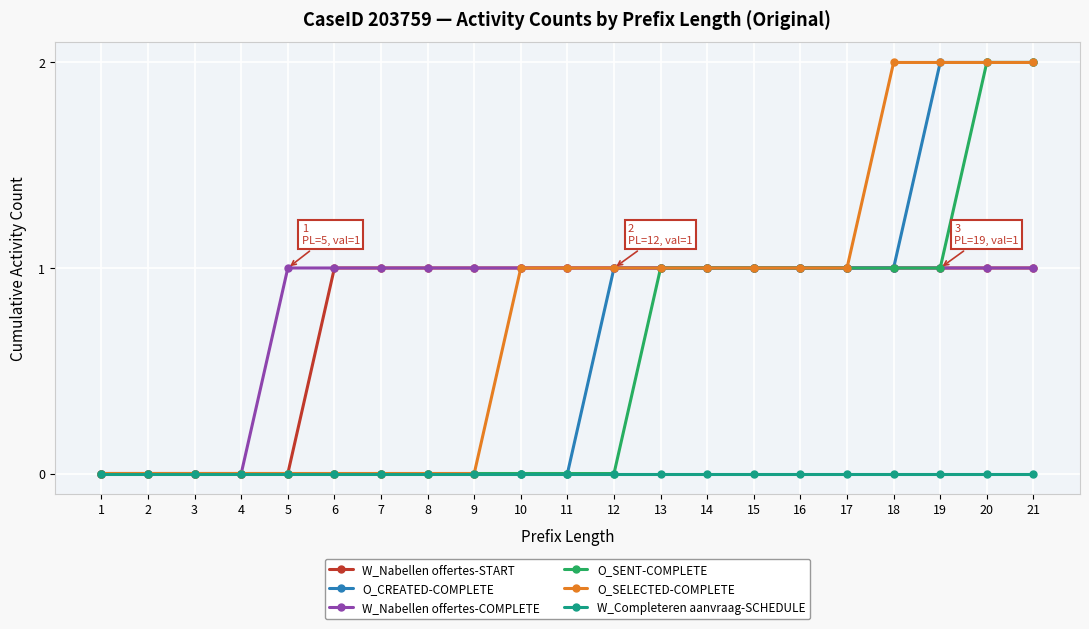

Is the value of O_SENT-COMPLETE at 3 greater than the value of W_Nabellen offertes-START at 12?

No